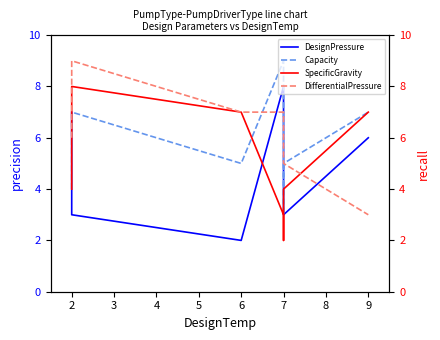

What is the value of the SpecificGravity point at the 7th from the left?

4